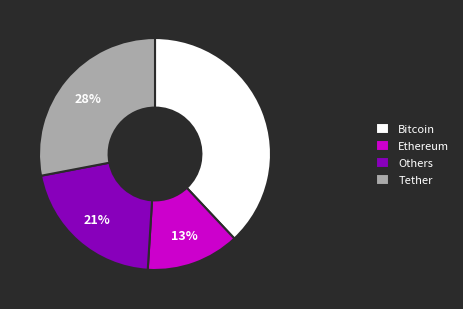

What percentage is the Tether slice, to the nearest percent?

28%